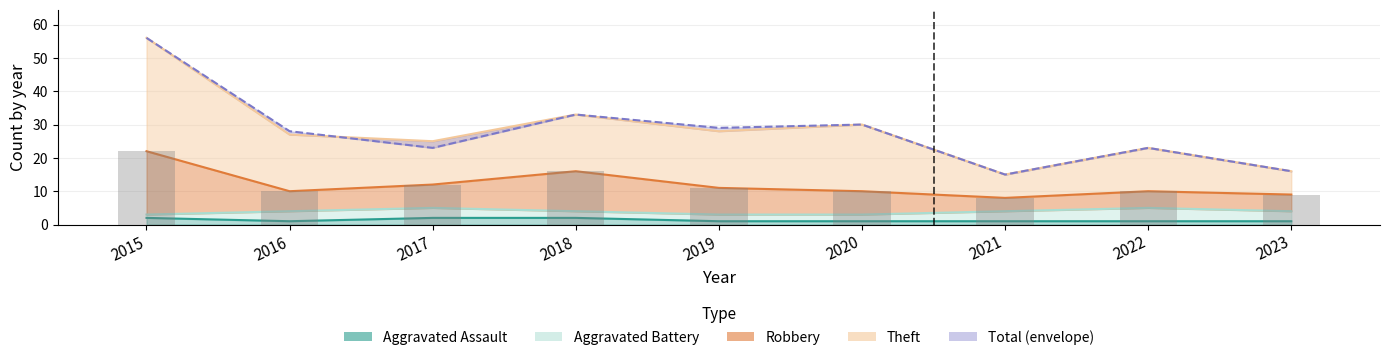

How many groups of bars are there?

9